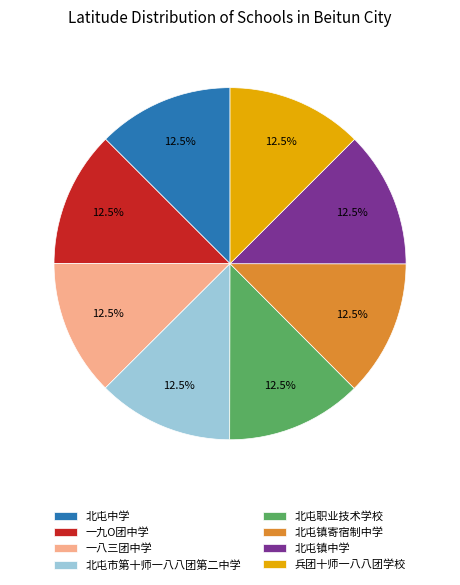

Does 一八三团中学 account for over 50% of the chart?

No